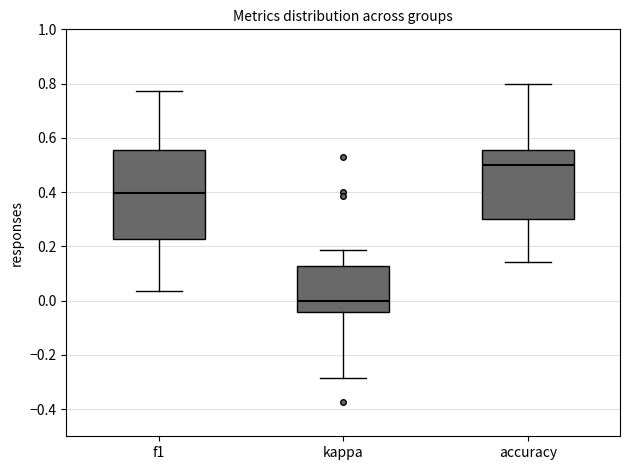

Reading left to right, read every box against the y-axis: the position of its median line, the range the box covers, and the ends of its whiskers. The values are not printed on the chart, so give them approximately, as read against the axis.

f1: median 0.40, box 0.22 to 0.56, whiskers 0.04 to 0.78
kappa: median 0.00, box -0.04 to 0.12, whiskers -0.28 to 0.18
accuracy: median 0.50, box 0.30 to 0.56, whiskers 0.14 to 0.80